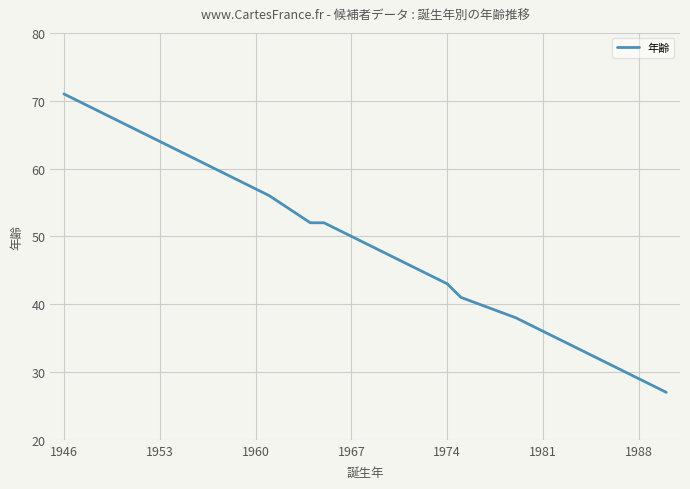

True or false: there are more than 2 points higher than both neighbors.

False